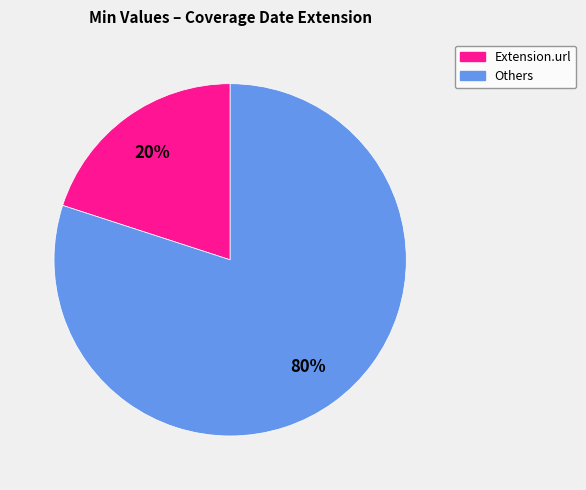

To the nearest percent, what is the difference between the largest and smallest slice percentages?

60%